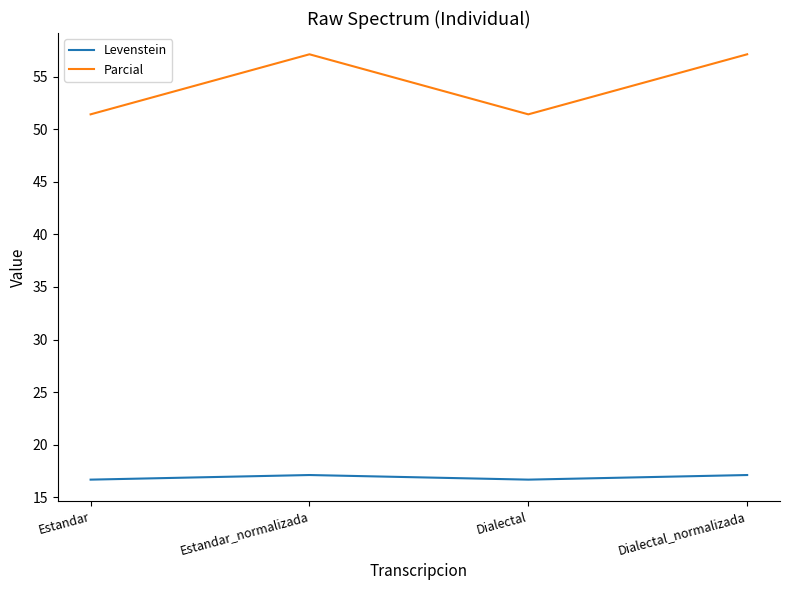

What is the sum of the Levenstein values at Dialectal and Dialectal_normalizada?

33.8